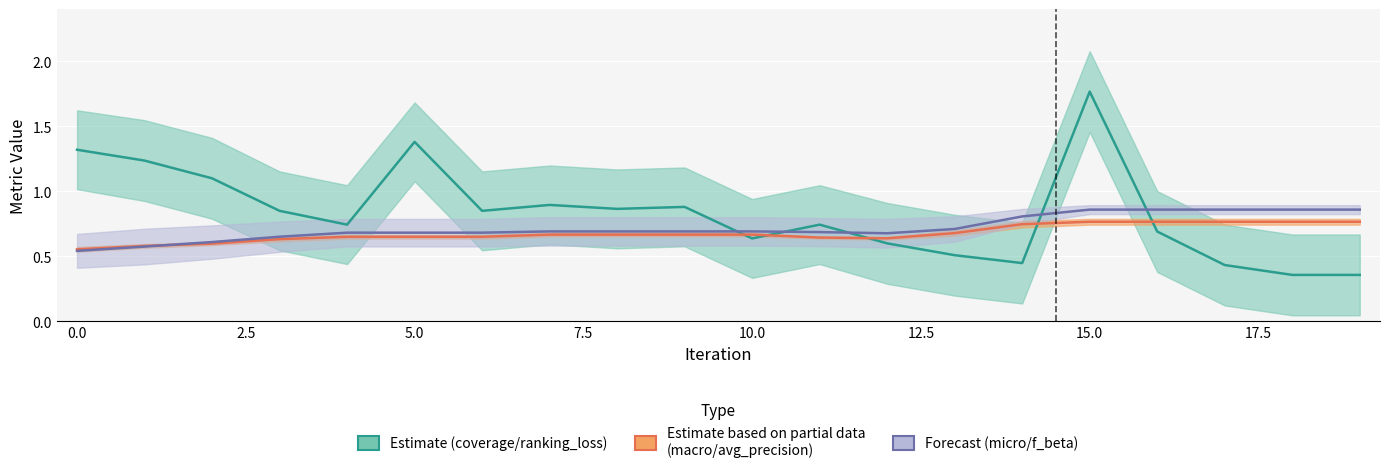

True or false: micro+f_beta mid has more than 1 points higher than both neighbors.

False